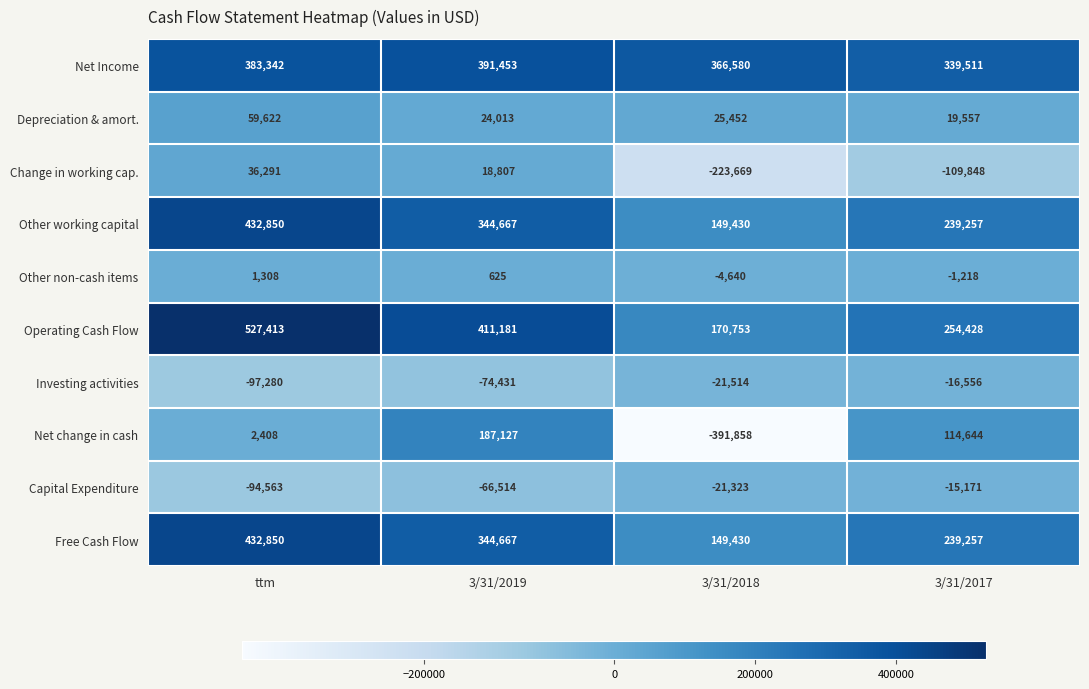

What is the total value across all series at ttm?

1684241